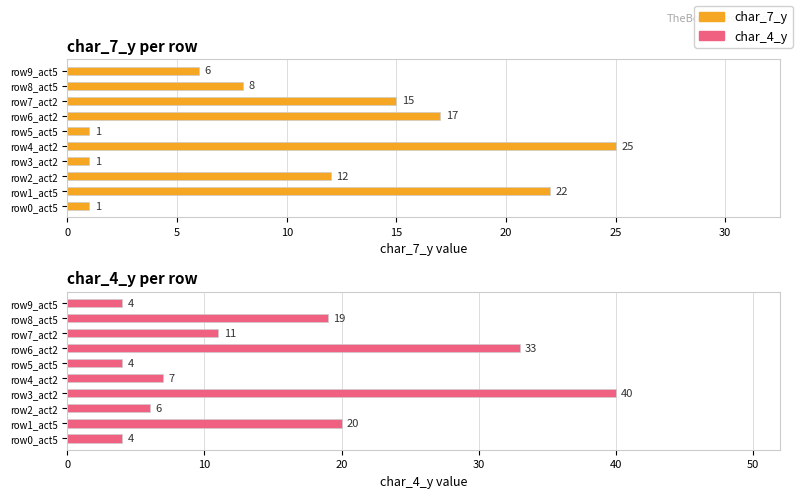

What position from the right is row0_act5?

10